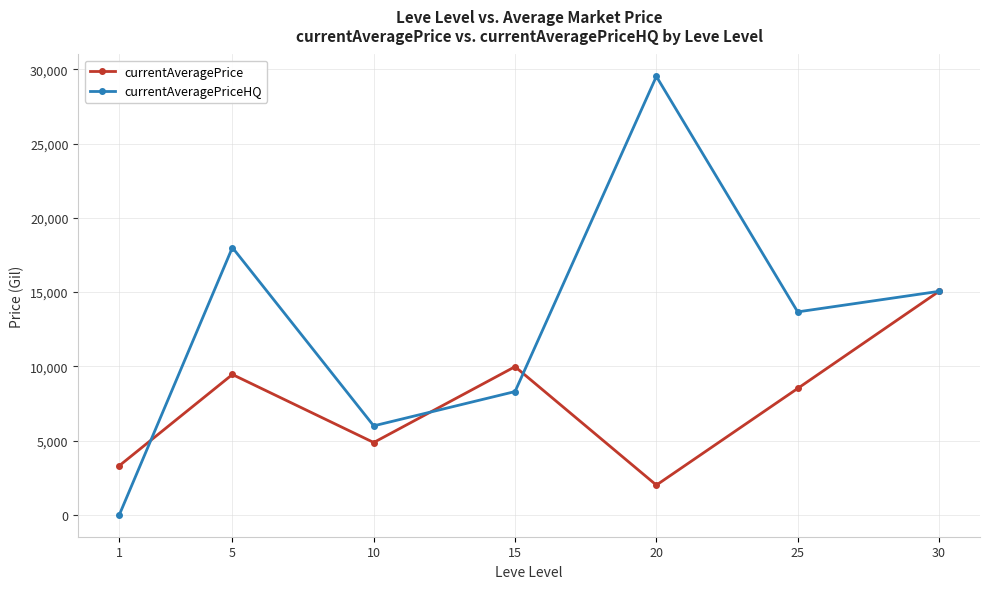

What is the sum of the currentAveragePrice values at 10 and 5?

14318.1